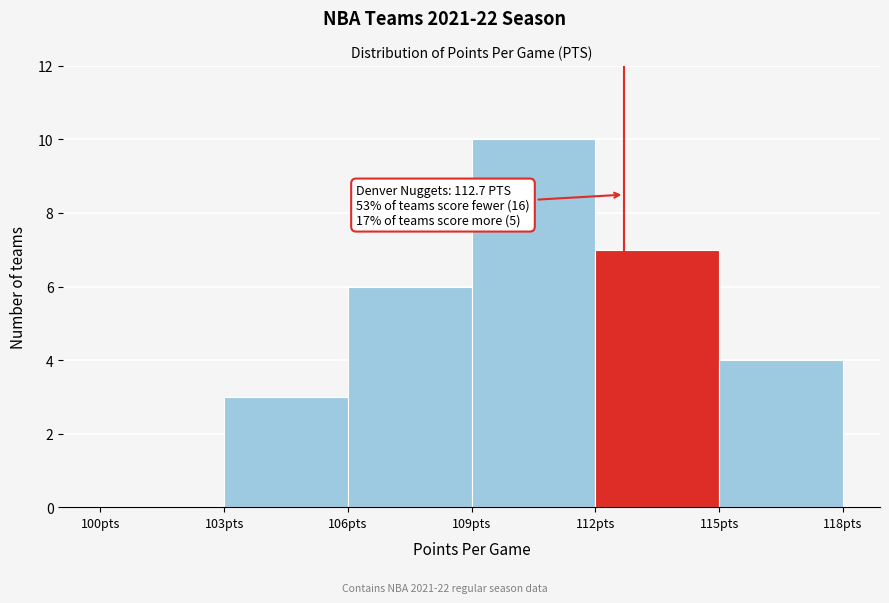

Which range on the x-axis has the tallest bar?

109 to 112